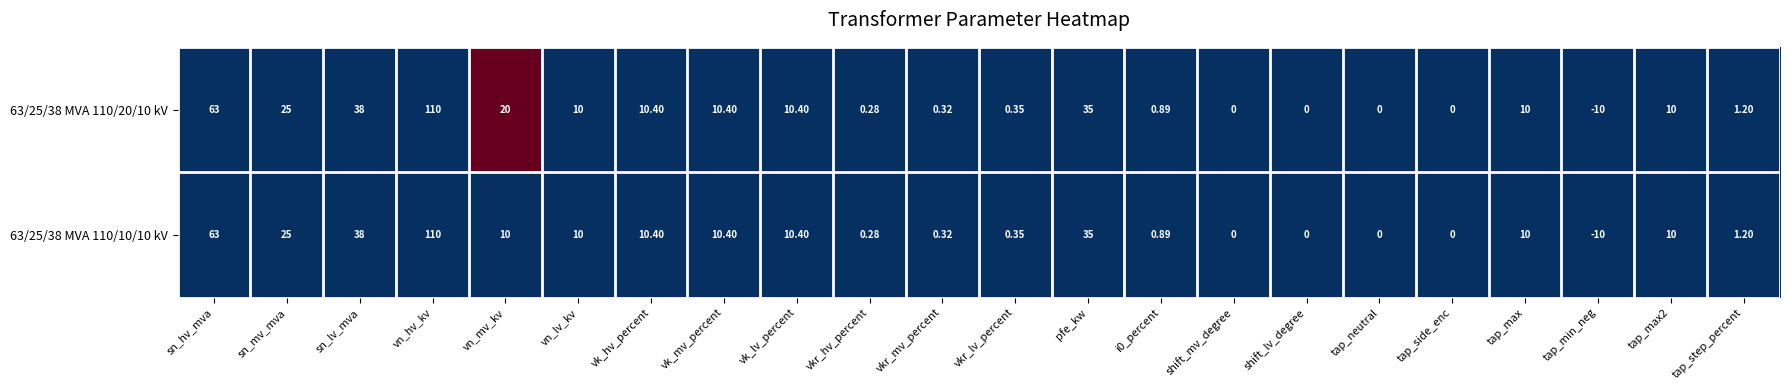

Rank the series by their average value, from highest to lowest.

63/25/38 MVA 110/20/10 kV, 63/25/38 MVA 110/10/10 kV